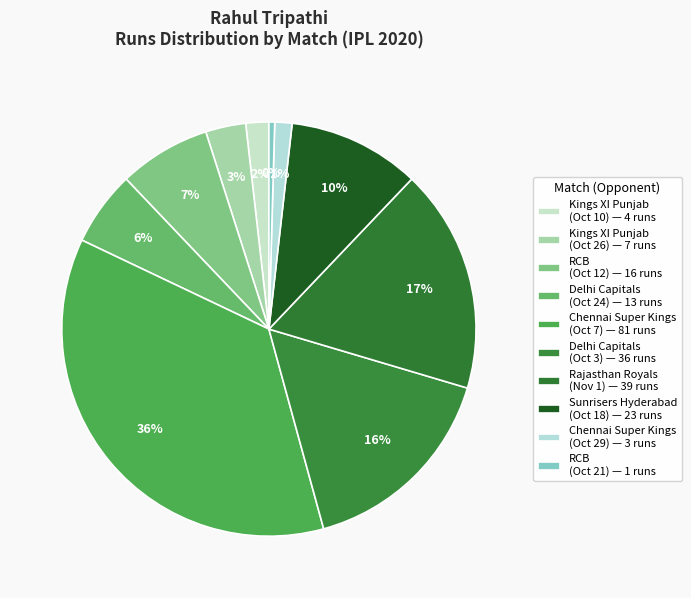

How many slices are in this pie chart?

10